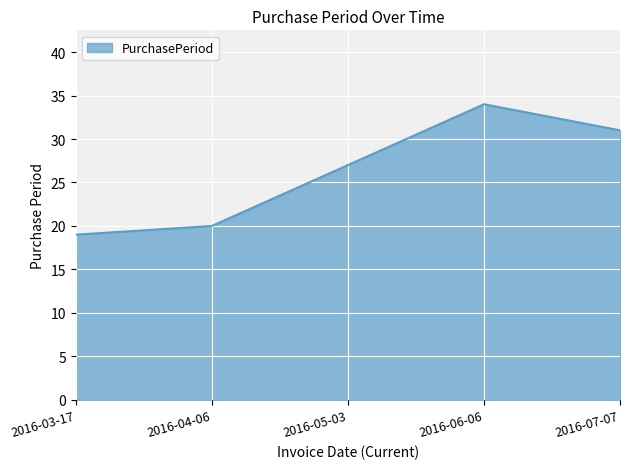

Reading left to right, list all the values displayed in this chart.

2016-03-17=19	2016-04-06=20	2016-05-03=27	2016-06-06=34	2016-07-07=31